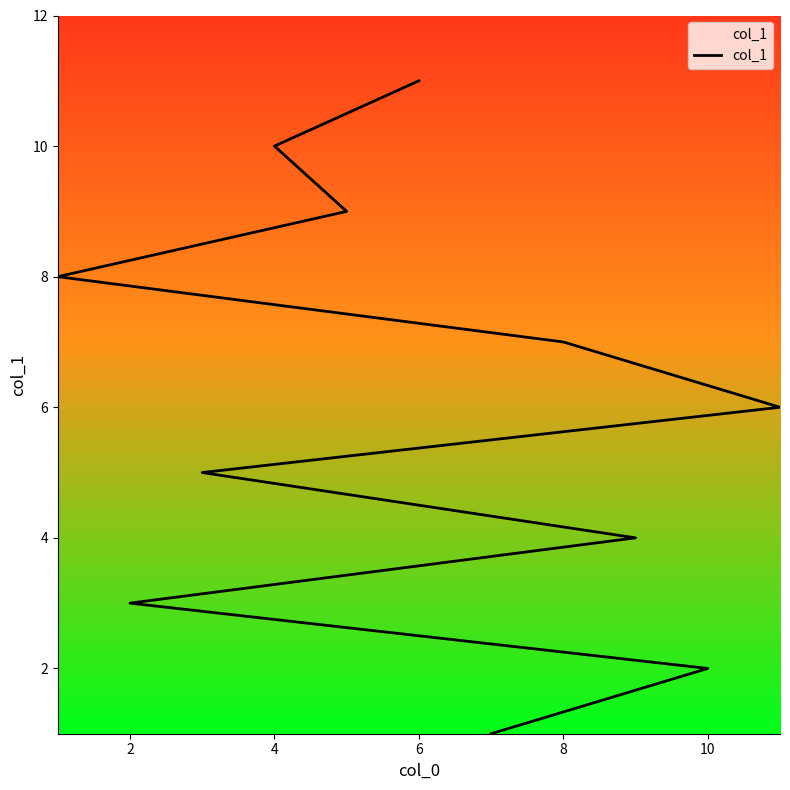

Count the number of data series in this chart.

1